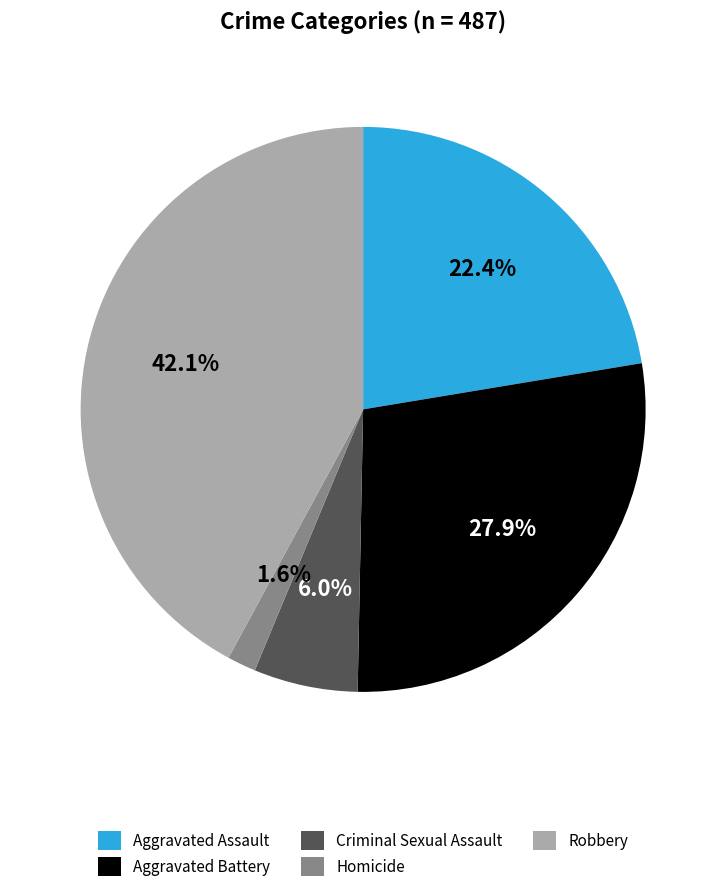

Which category has the smallest portion of the pie?

Homicide